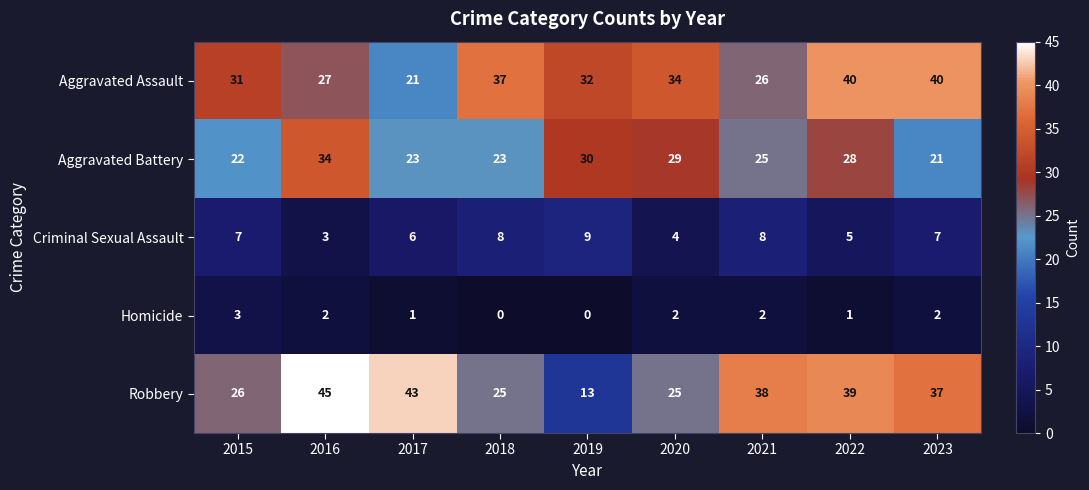

Which series changed the most between 2020 and 2023?

Robbery